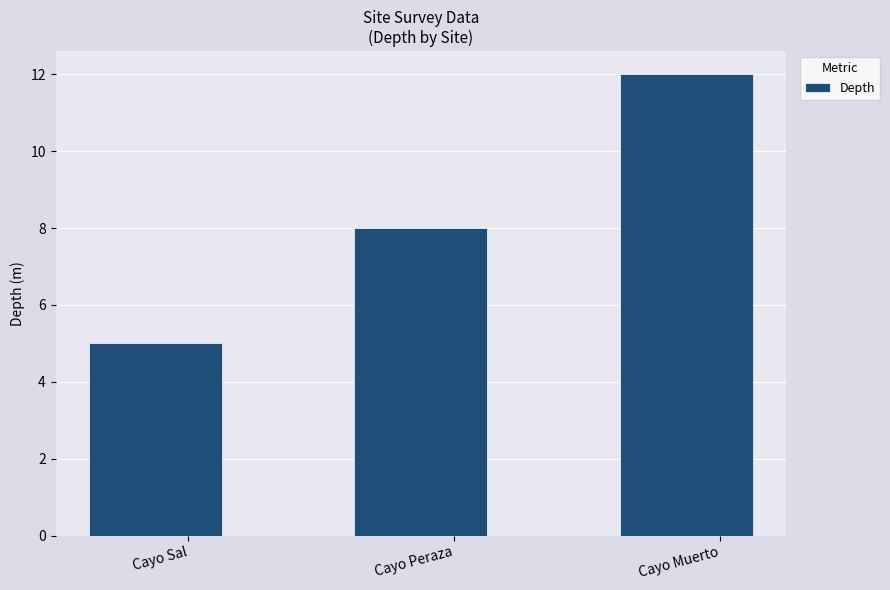

What is the value of the 3rd bar from the left?

12